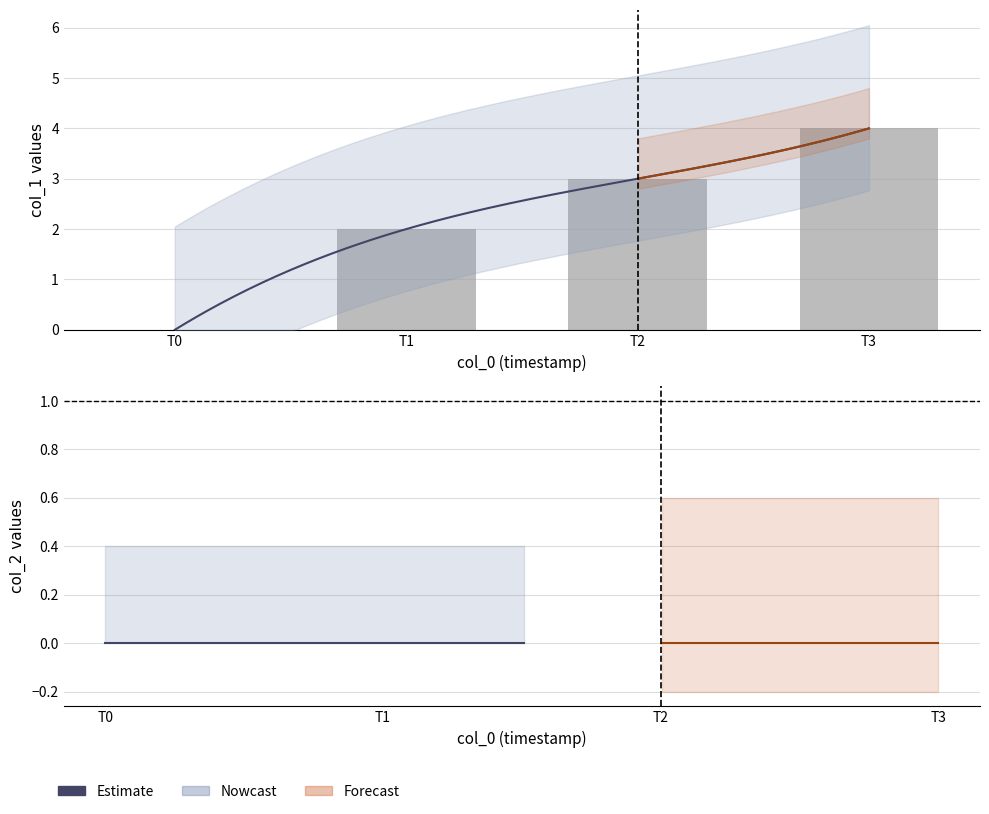

Count the number of values greater than 3.

1